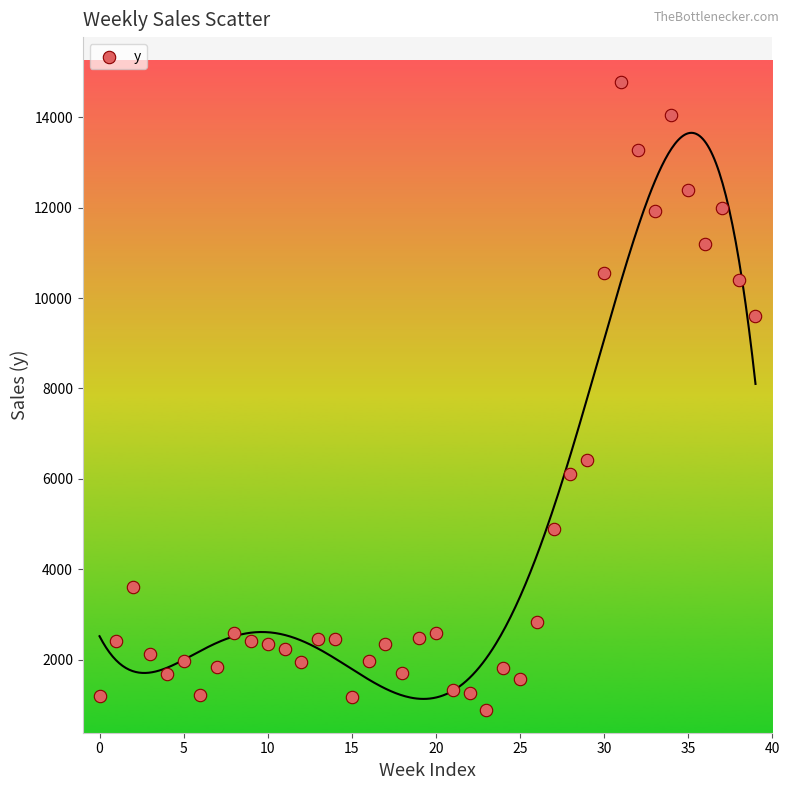

What is the range of Y values (max minus min)?

13878.5